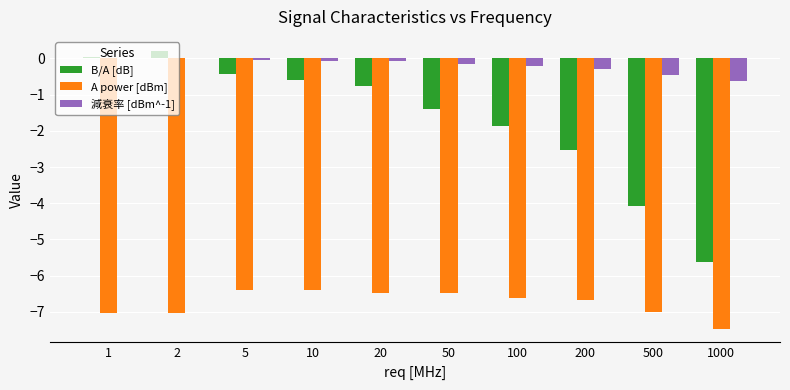

Are the bars horizontal?

No